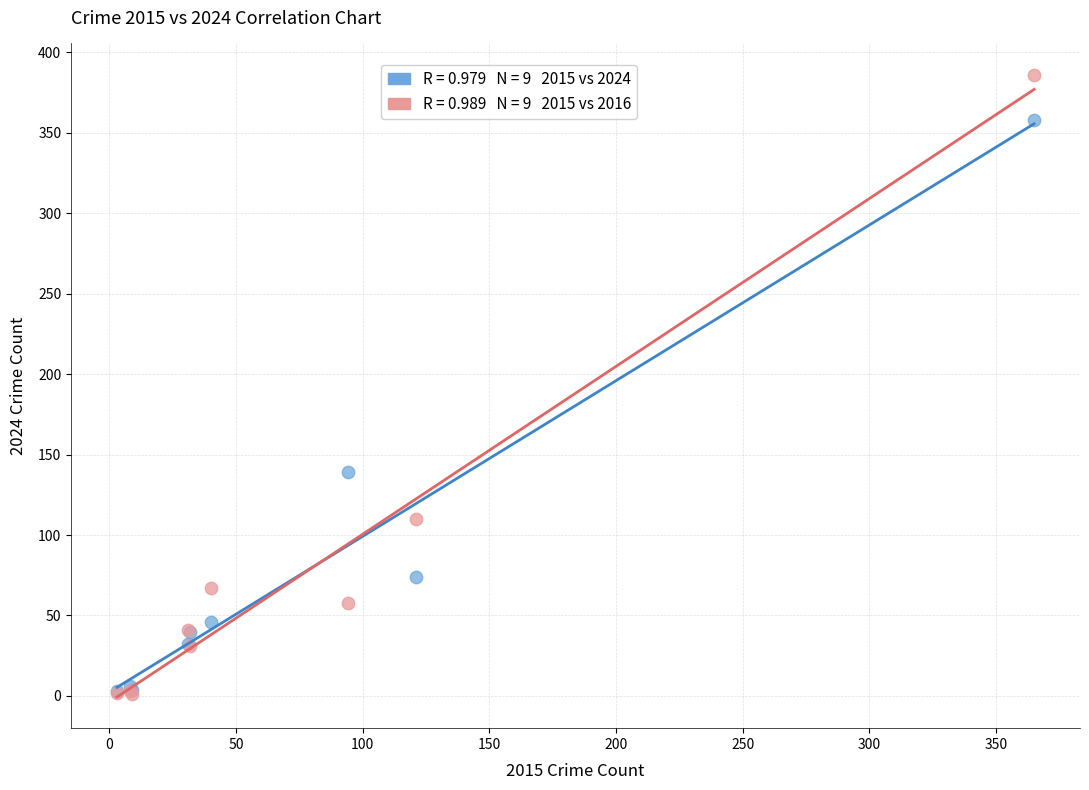

Across all series, what Y value is closest to 193?

139